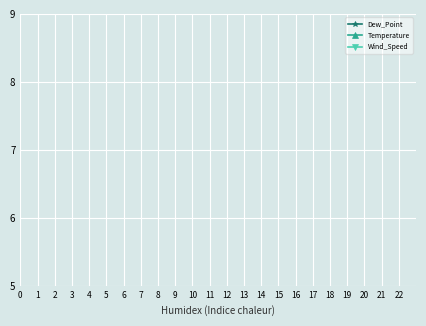

True or false: Dew_Point has more than 1 points higher than both neighbors.

True